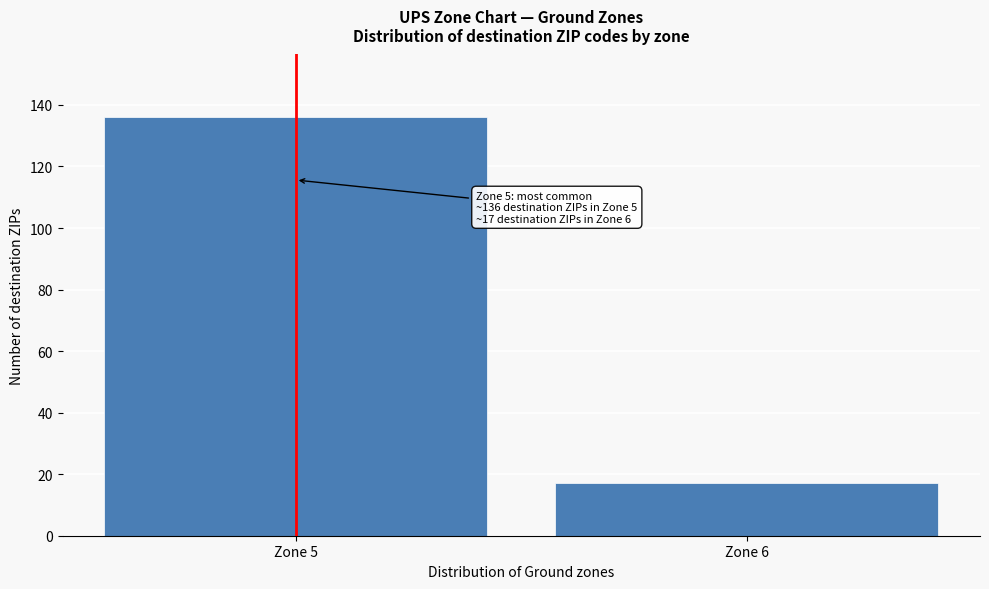

Reading right to left, transcribe all the data shown in this chart.

17	136